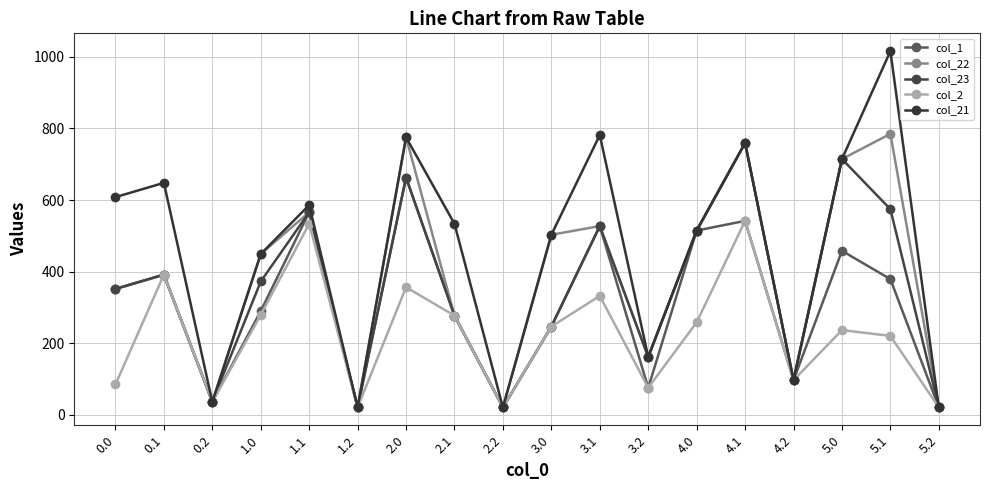

True or false: col_1 and col_22 intersect in this chart.

False